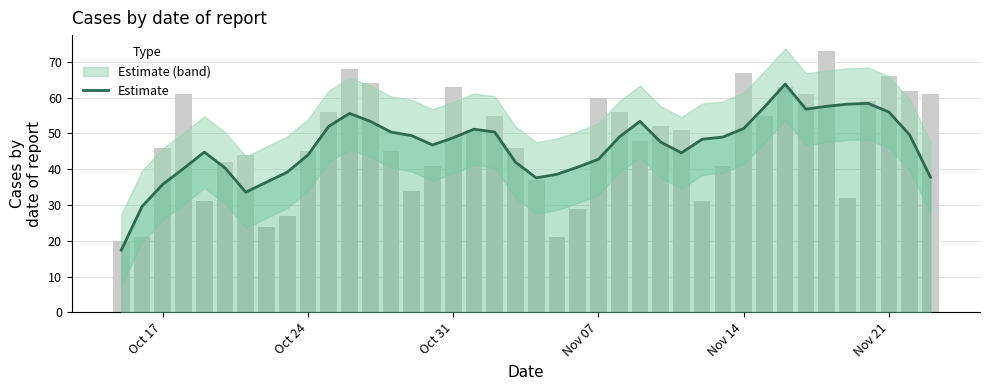

What is the difference between the second highest and minimum values?

41.0